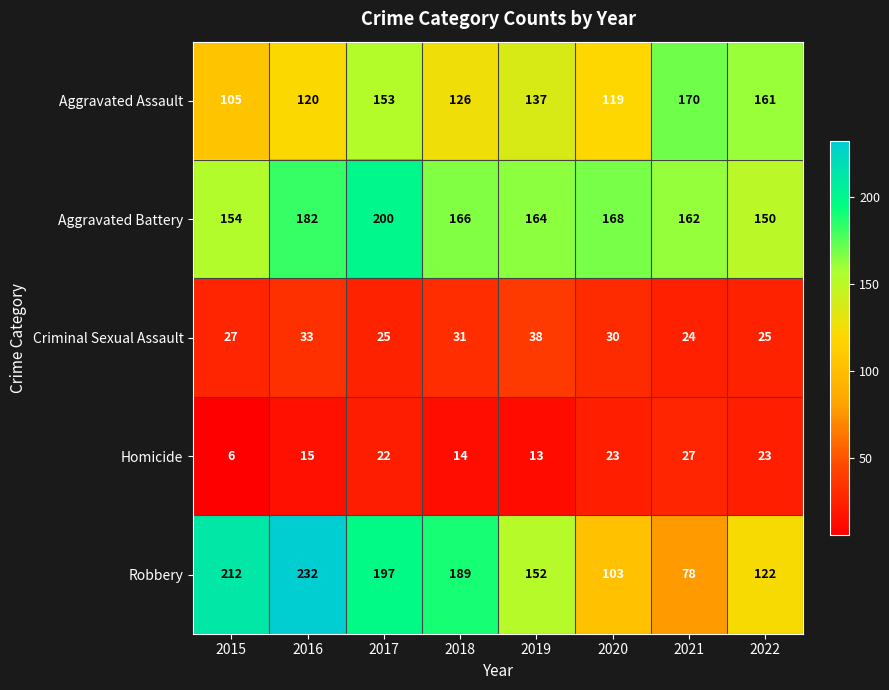

At 2019, list the series in order from smallest to largest.

Homicide, Criminal Sexual Assault, Aggravated Assault, Robbery, Aggravated Battery